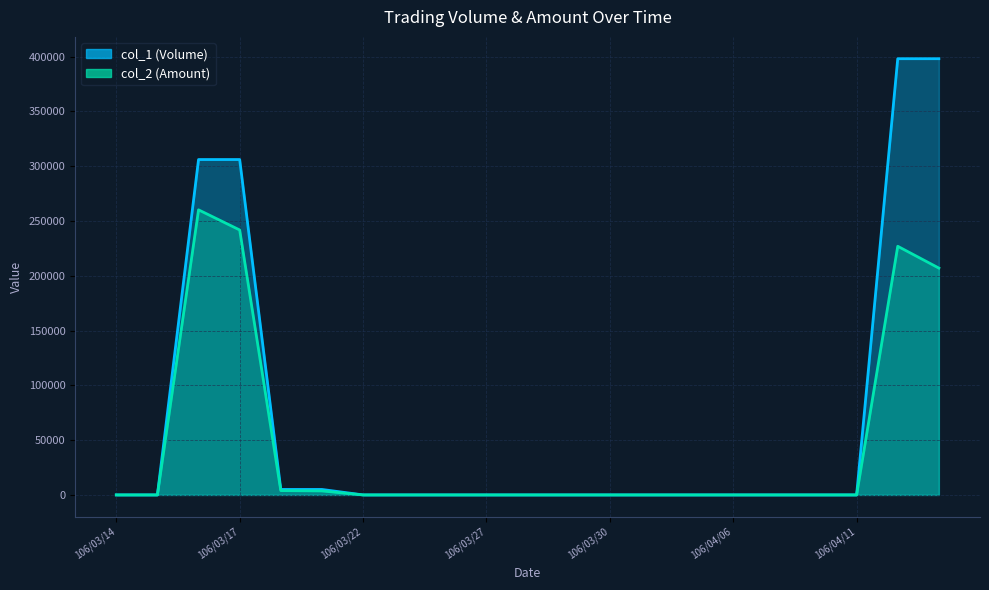

Reading left to right, what are all the values shown in this chart?

col_1 (Volume): 106/03/14=0	106/03/15=0	106/03/16=306000	106/03/17=306000	106/03/20=5000	106/03/21=5000	106/03/22=0	106/03/23=0	106/03/24=0	106/03/27=0	106/03/28=0	106/03/29=0	106/03/30=0	106/03/31=0	106/04/05=0	106/04/06=0	106/04/07=0	106/04/10=0	106/04/11=0	106/04/12=398000	106/04/13=398000
col_2 (Amount): 106/03/14=0	106/03/15=0	106/03/16=260100	106/03/17=241740	106/03/20=3950	106/03/21=3650	106/03/22=0	106/03/23=0	106/03/24=0	106/03/27=0	106/03/28=0	106/03/29=0	106/03/30=0	106/03/31=0	106/04/05=0	106/04/06=0	106/04/07=0	106/04/10=0	106/04/11=0	106/04/12=226860	106/04/13=206960